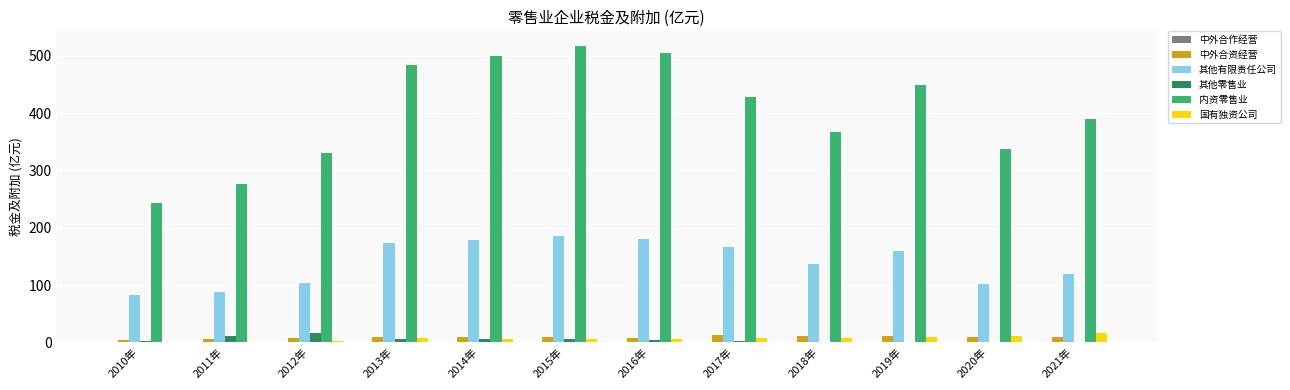

Is the value of 其他有限责任公司 at 2018年 greater than the value of 中外合资经营 at 2017年?

Yes